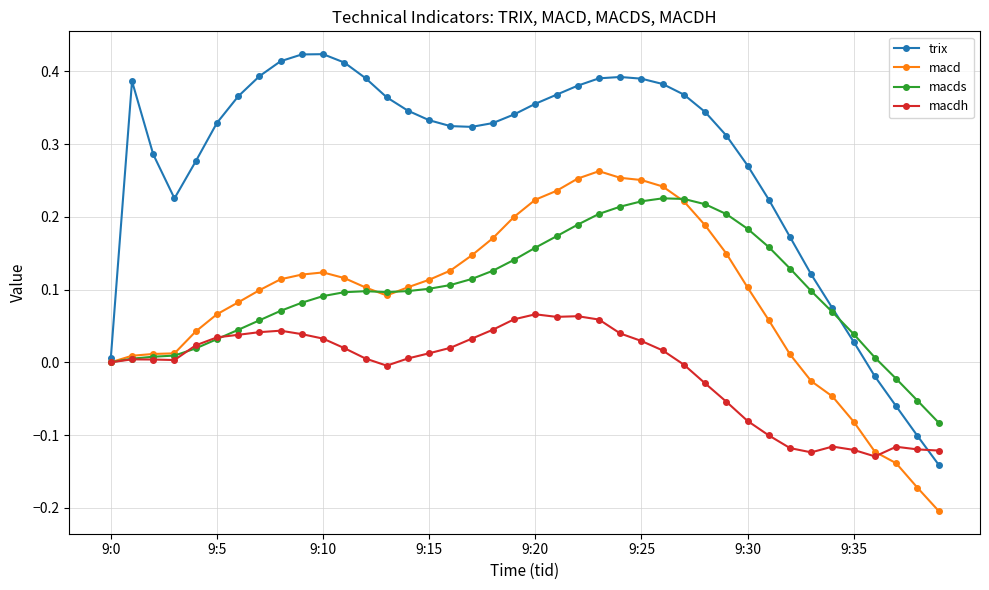

True or false: macdh has more than 2 points higher than both neighbors.

True